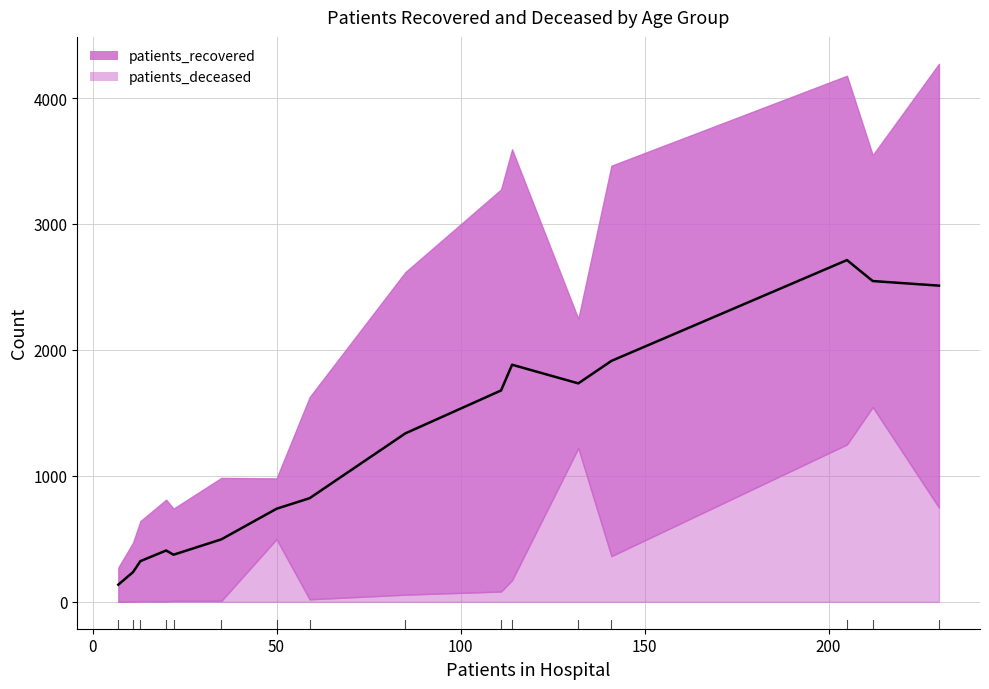

Which series changed the most between 60 - 64 and 80 - 84?

patients_deceased